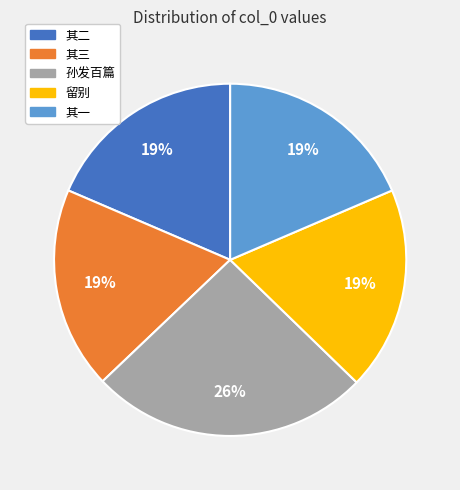

What is the ratio of the value at 其一 to the value at 留别?

1.0